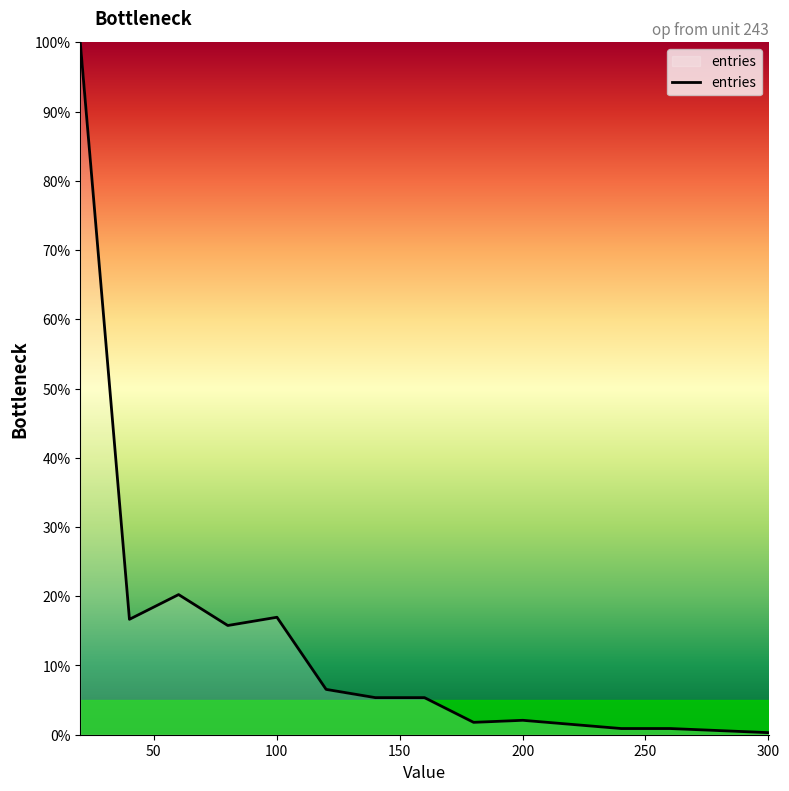

What is the maximum value shown in the chart?

100.0